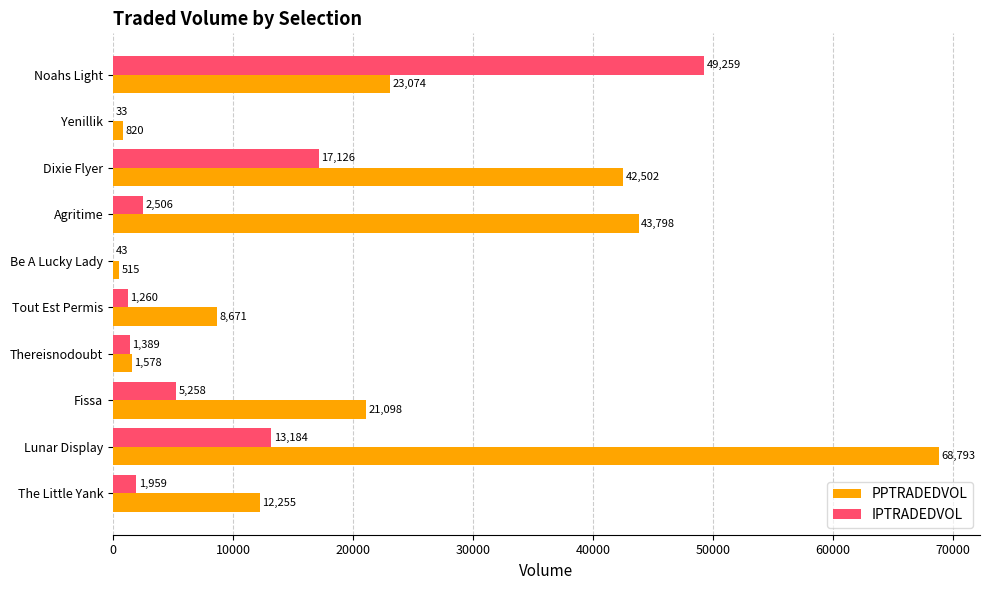

True or false: IPTRADEDVOL has a value of 1958.6 at The Little Yank.

True